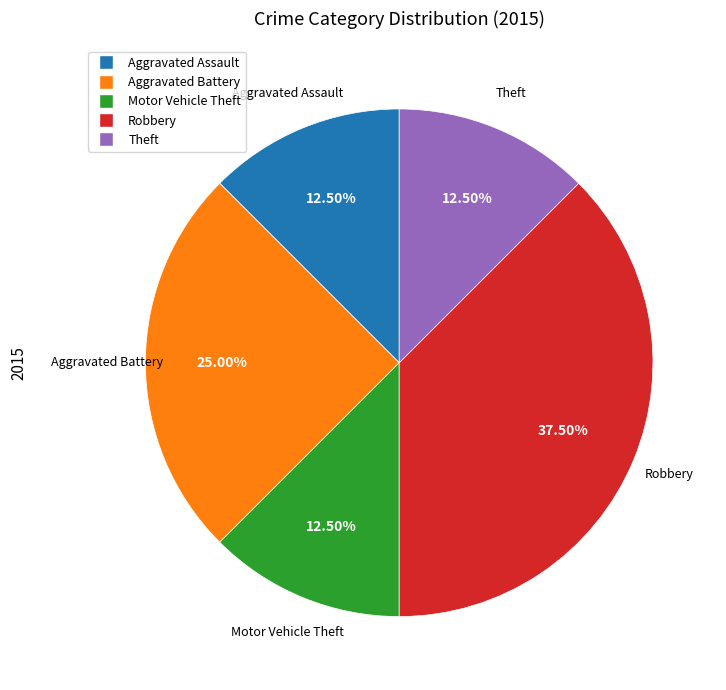

Is there any slice that represents more than half of the pie?

No